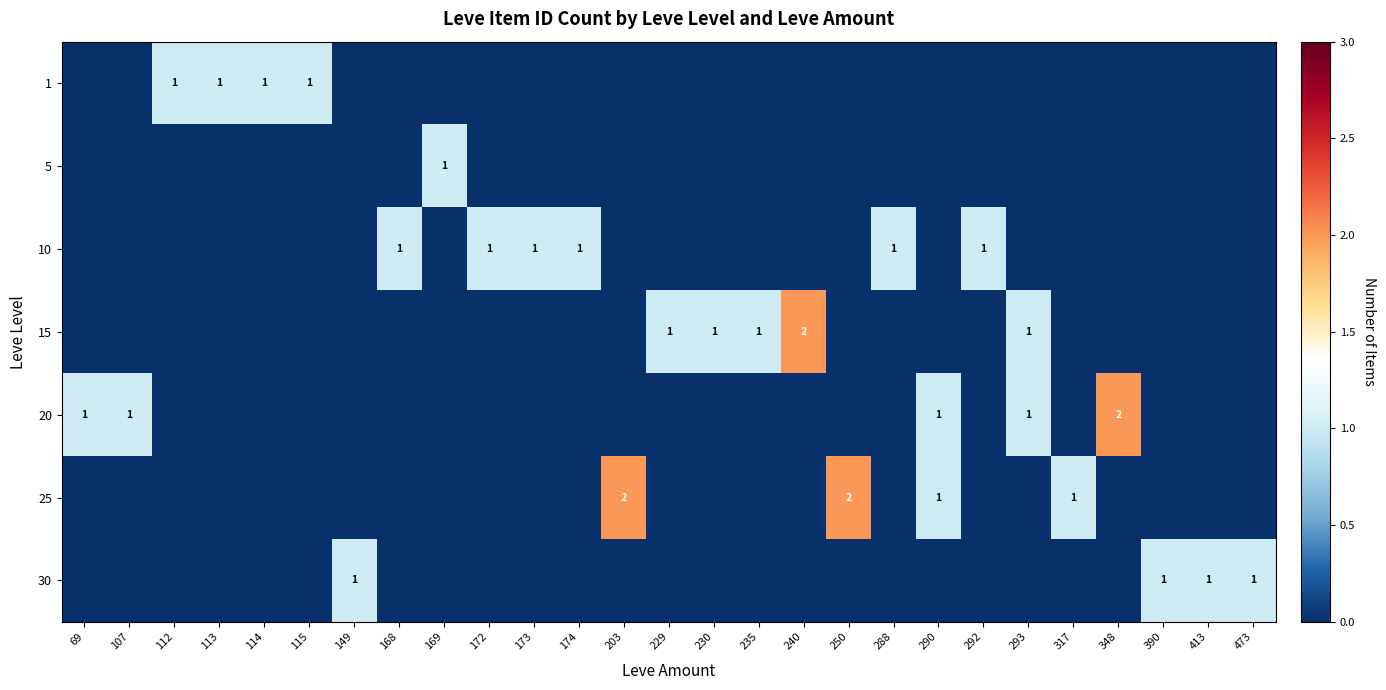

At which category is the sum across all series the highest?

203